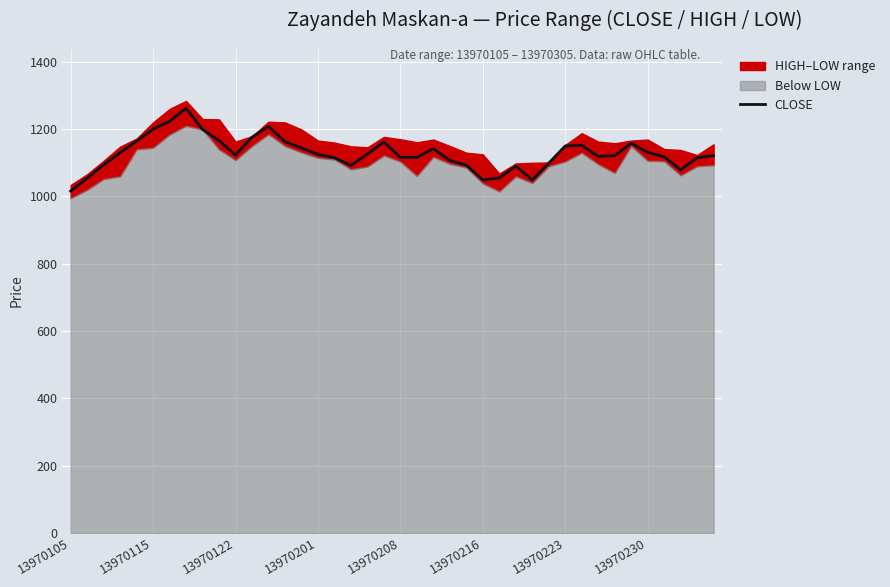

The chart shows a value of 1115 at 38. True or false?

True